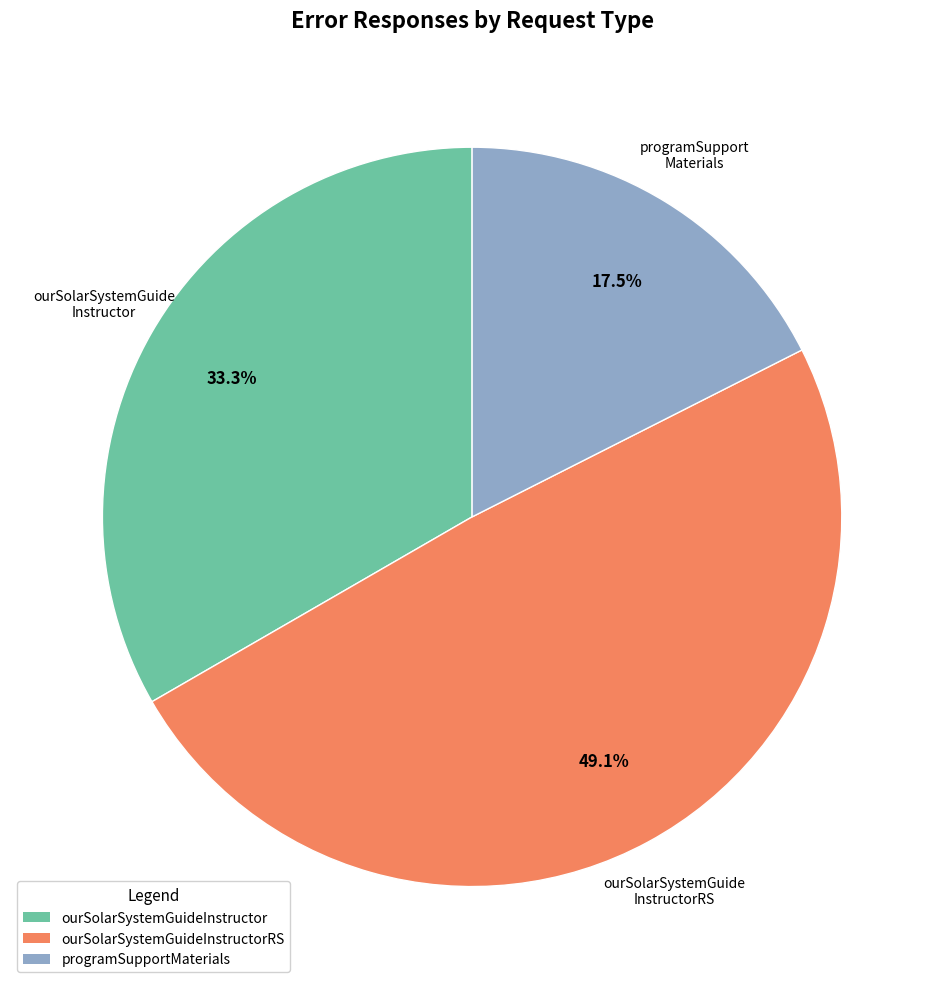

To the nearest percent, what is the difference between the largest and smallest slice percentages?

32%